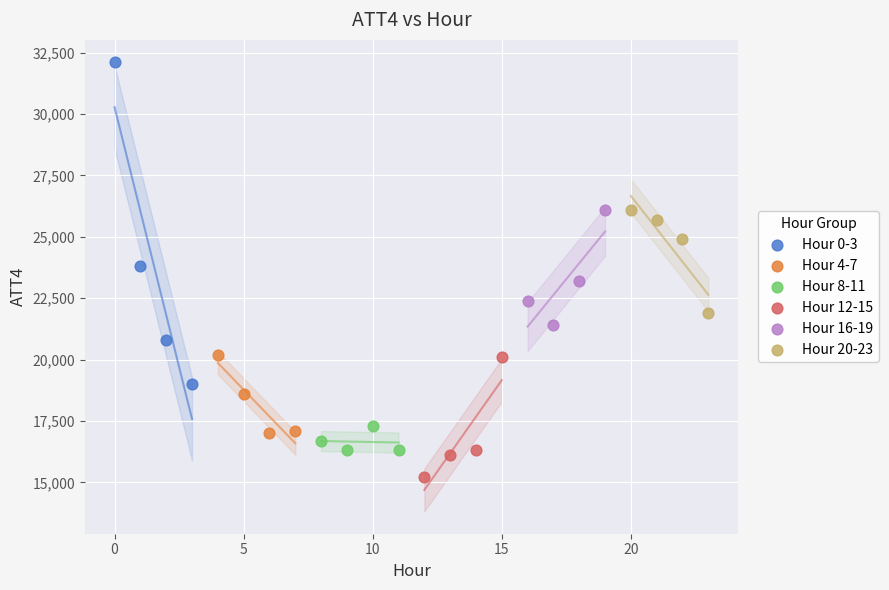

Which series reaches the minimum Y coordinate?

Hour 12-15